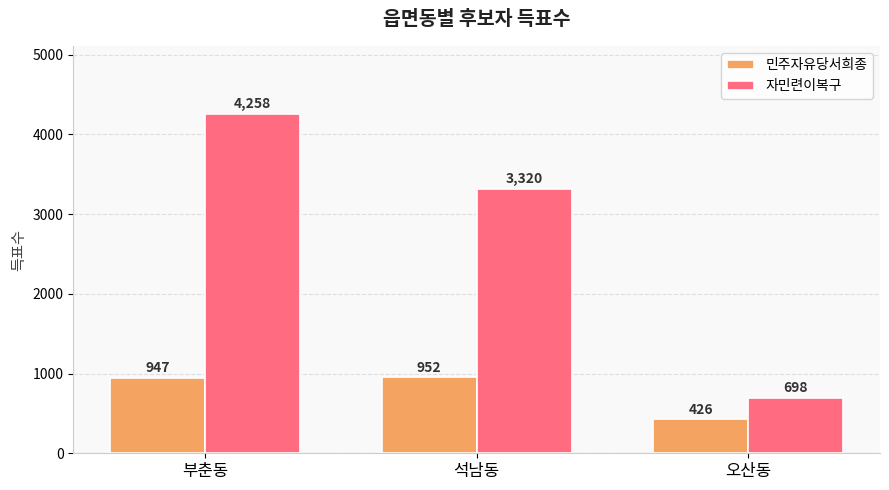

Is the value of 자민련이복구 at 부춘동 greater than the value of 민주자유당서희종 at 석남동?

Yes